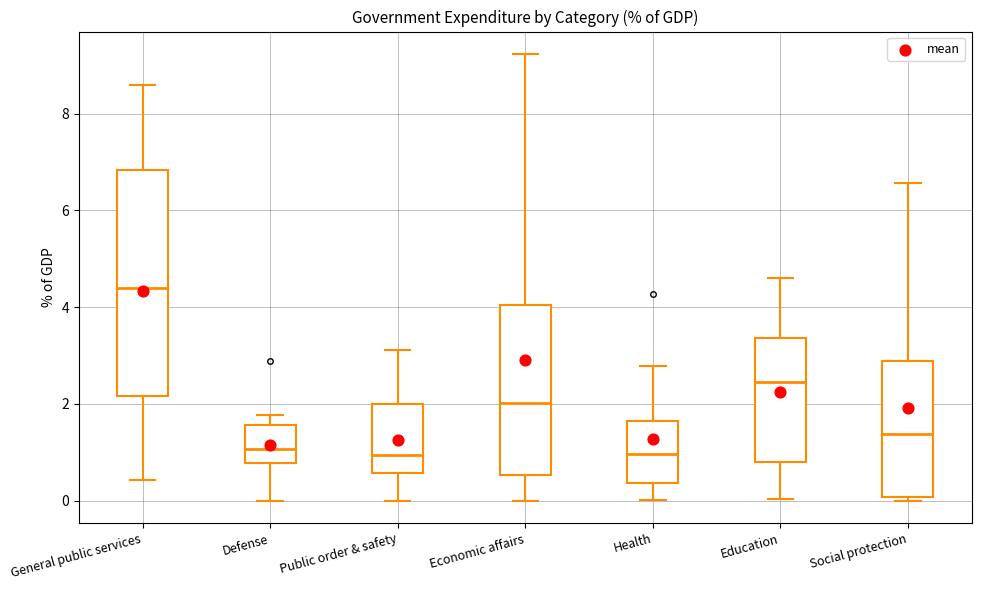

Where does the lower whisker of the box for Health end on the y-axis? The values are not printed on the chart, so give them approximately, as read against the axis.

0.0